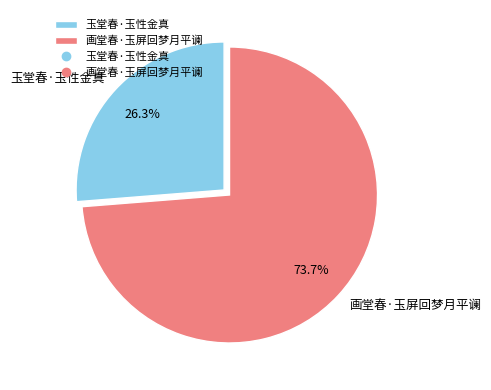

To the nearest percent, what is the average slice percentage?

50%